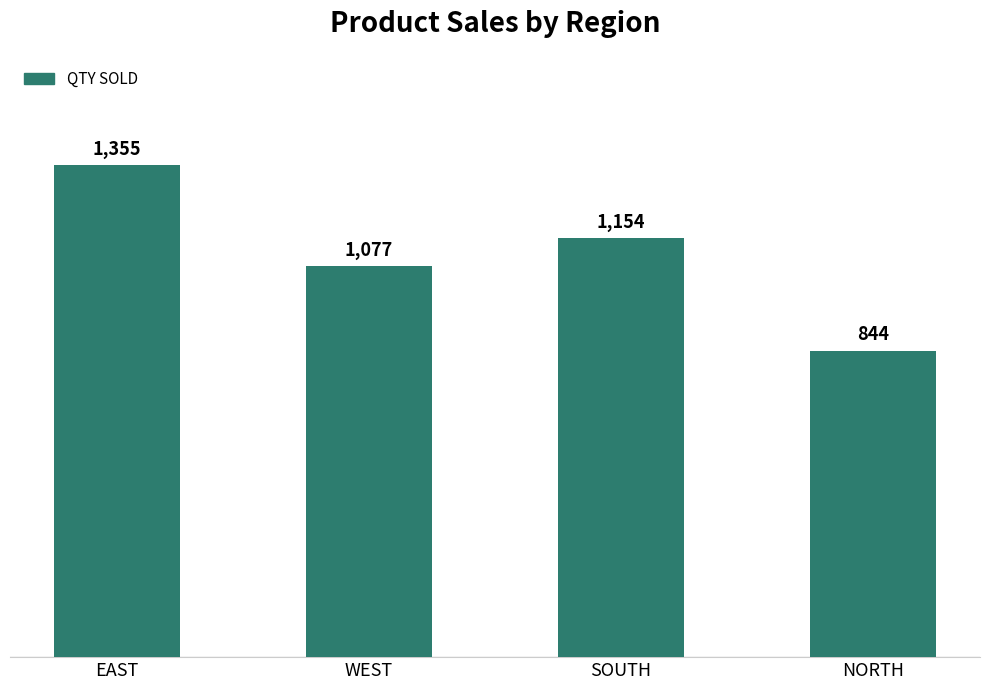

Where does the data first go above 1154?

EAST